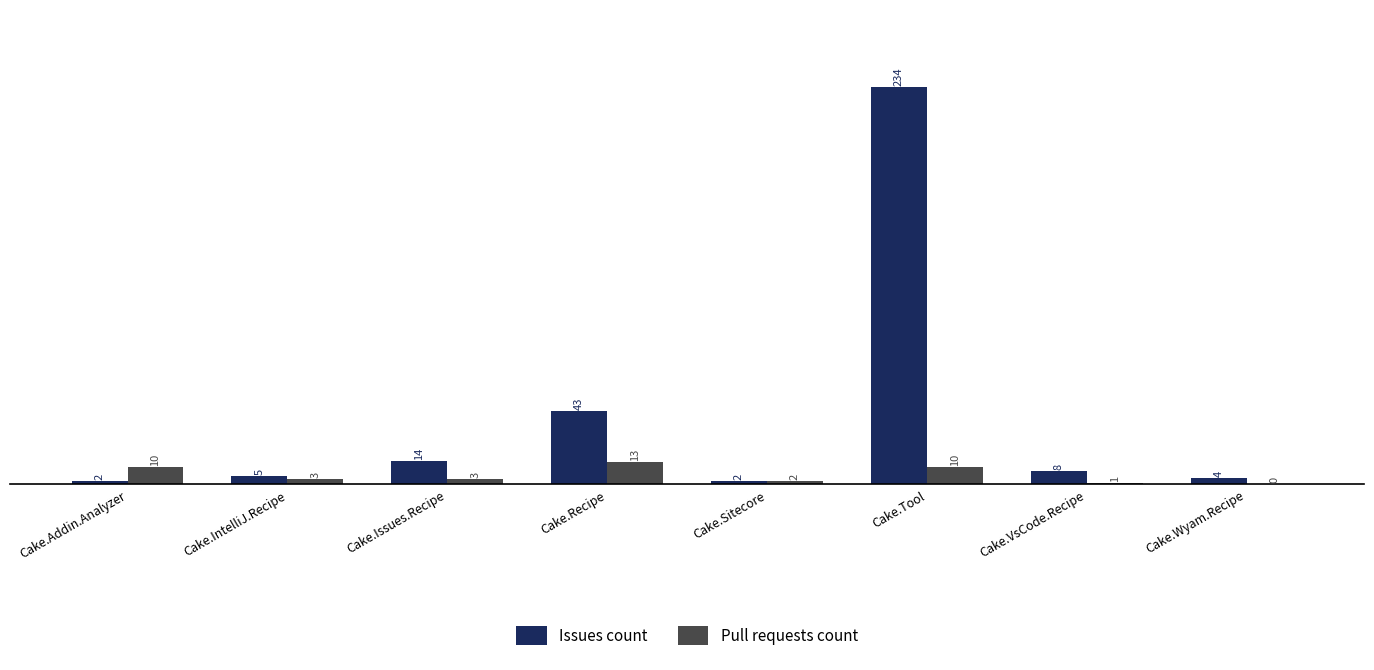

Which series has the largest total across all categories?

Issues count